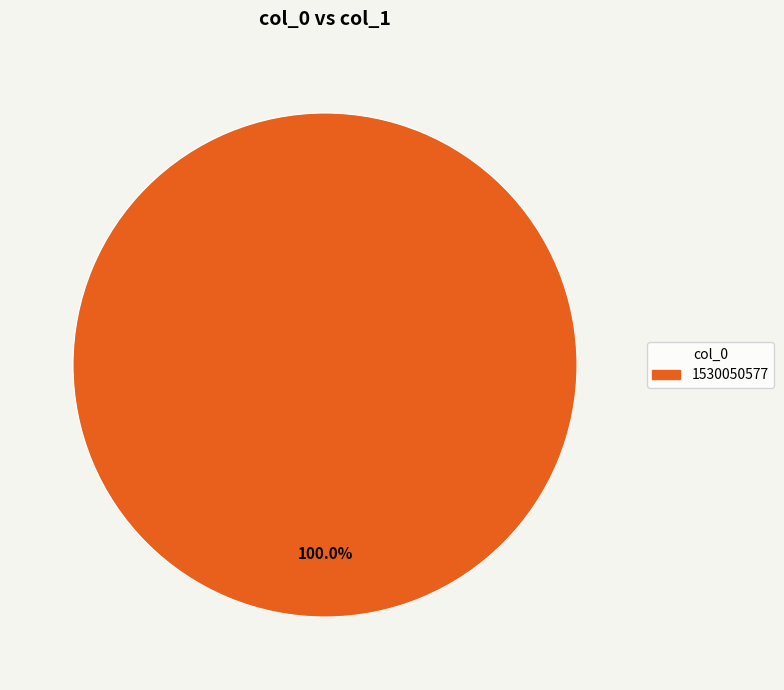

Is 1530050577 the majority of the pie?

Yes